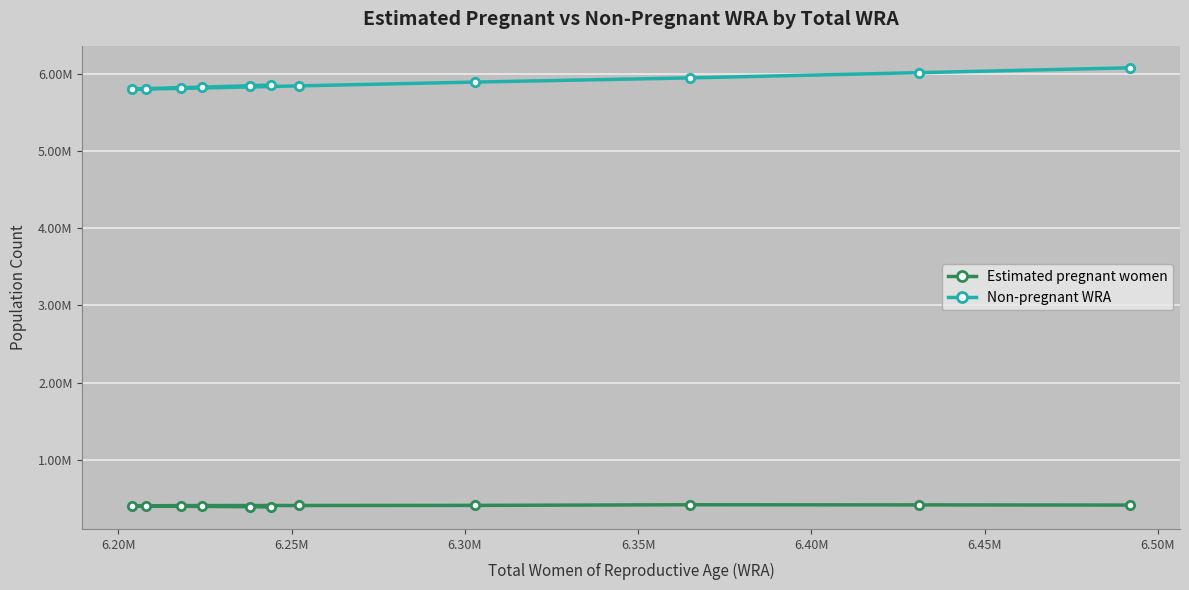

What are all the series names shown in the legend?

Estimated pregnant women, Non-pregnant WRA